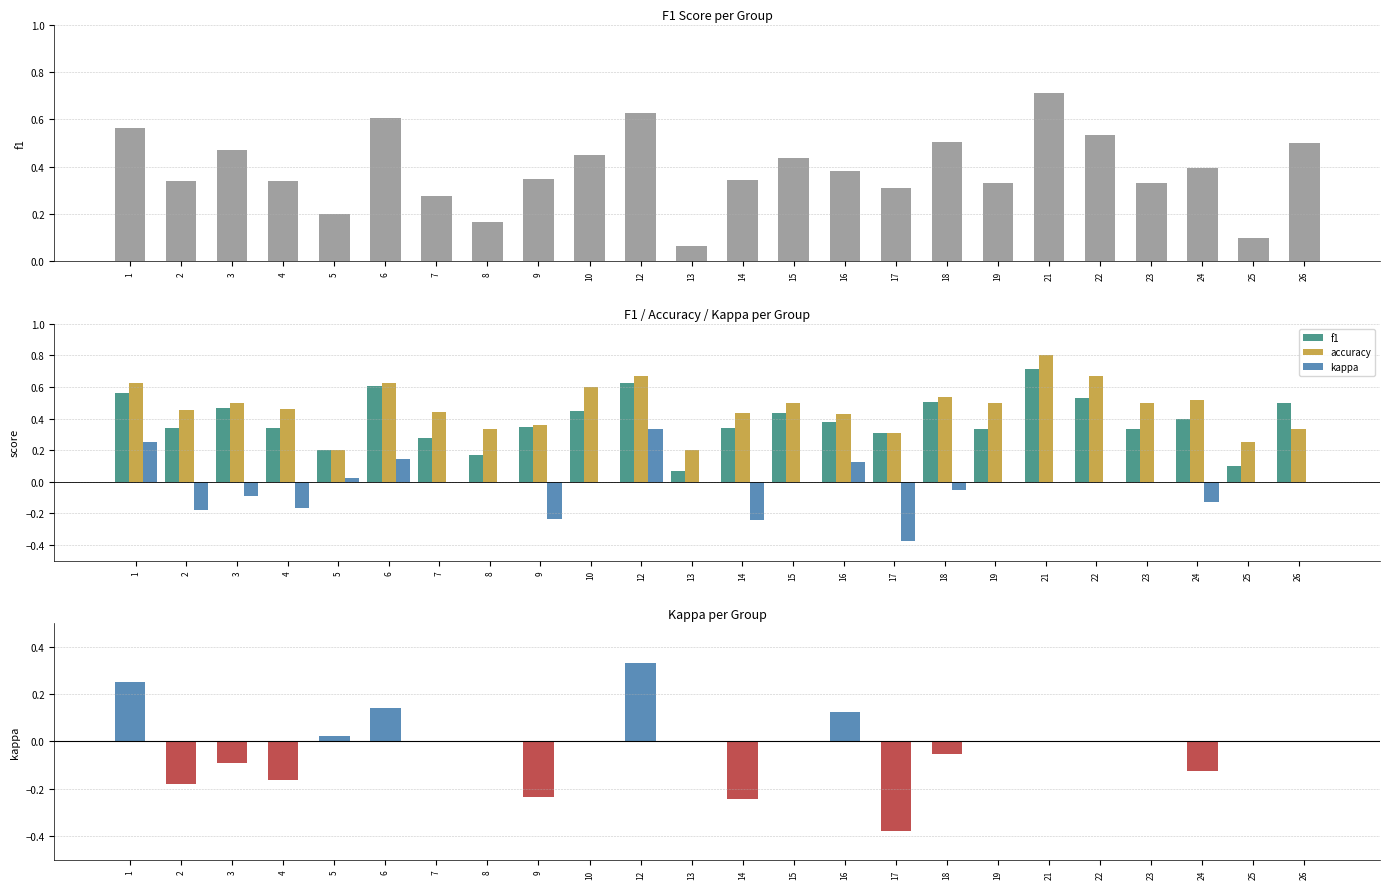

True or false: accuracy has a value of 0.2 at 7.

False